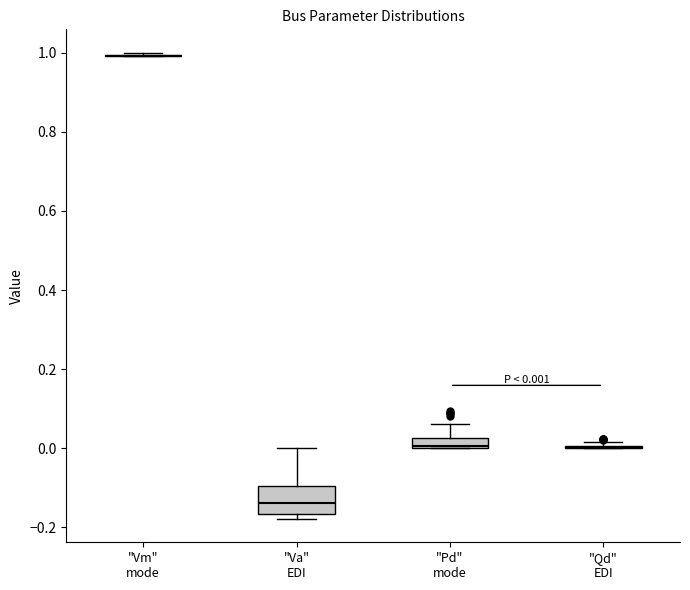

Which box is the tallest, from its lower edge to its upper edge?

"Va" EDI